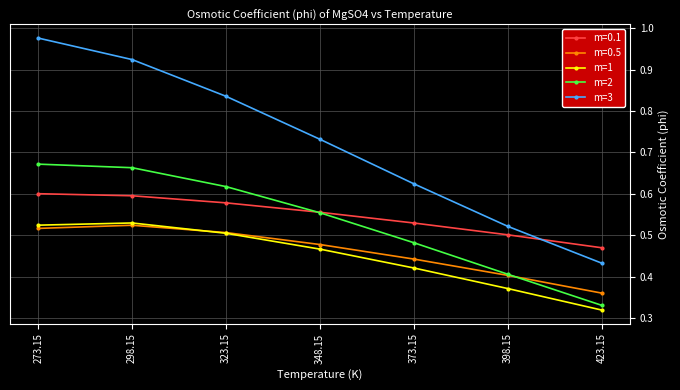

What is the total value across all series at 273.15?

3.3